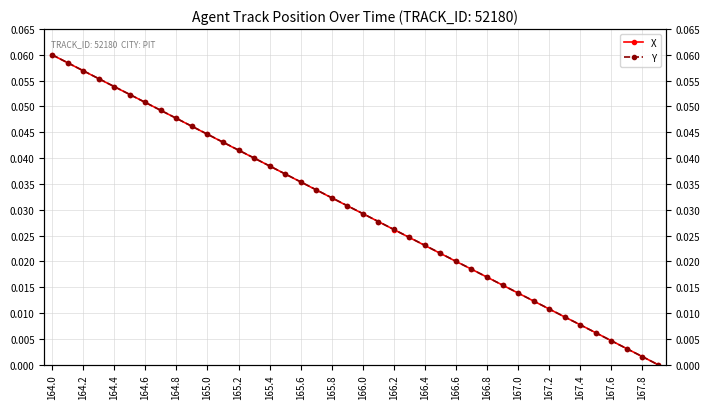

Reading left to right, transcribe all the data shown in this chart.

X: 0.1	0.1	0.1	0.1	0.1	0.1	0.1	0.0	0.0	0.0	0.0	0.0	0.0	0.0	0.0	0.0	0.0	0.0	0.0	0.0	0.0	0.0	0.0	0.0	0.0	0.0	0.0	0.0	0.0	0.0	0.0	0.0	0.0	0.0	0.0	0.0	0.0	0.0	0.0	0.0
Y: 0.1	0.1	0.1	0.1	0.1	0.1	0.1	0.0	0.0	0.0	0.0	0.0	0.0	0.0	0.0	0.0	0.0	0.0	0.0	0.0	0.0	0.0	0.0	0.0	0.0	0.0	0.0	0.0	0.0	0.0	0.0	0.0	0.0	0.0	0.0	0.0	0.0	0.0	0.0	0.0